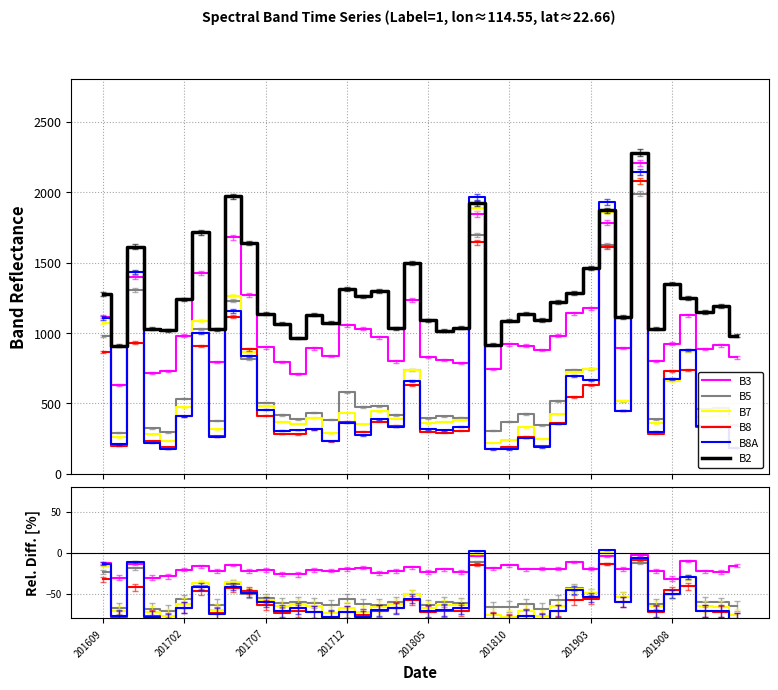

How many lines are shown in the chart?

6